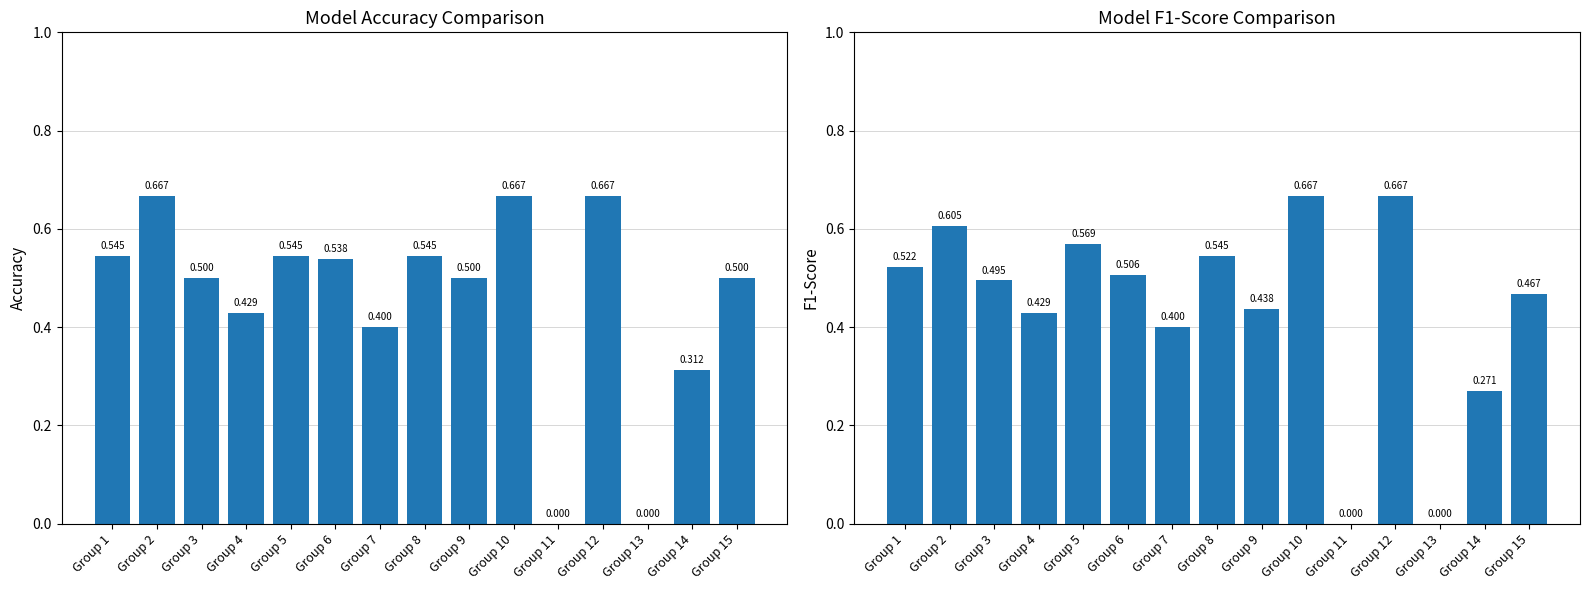

How many values in the f1 series exceed 0?

13